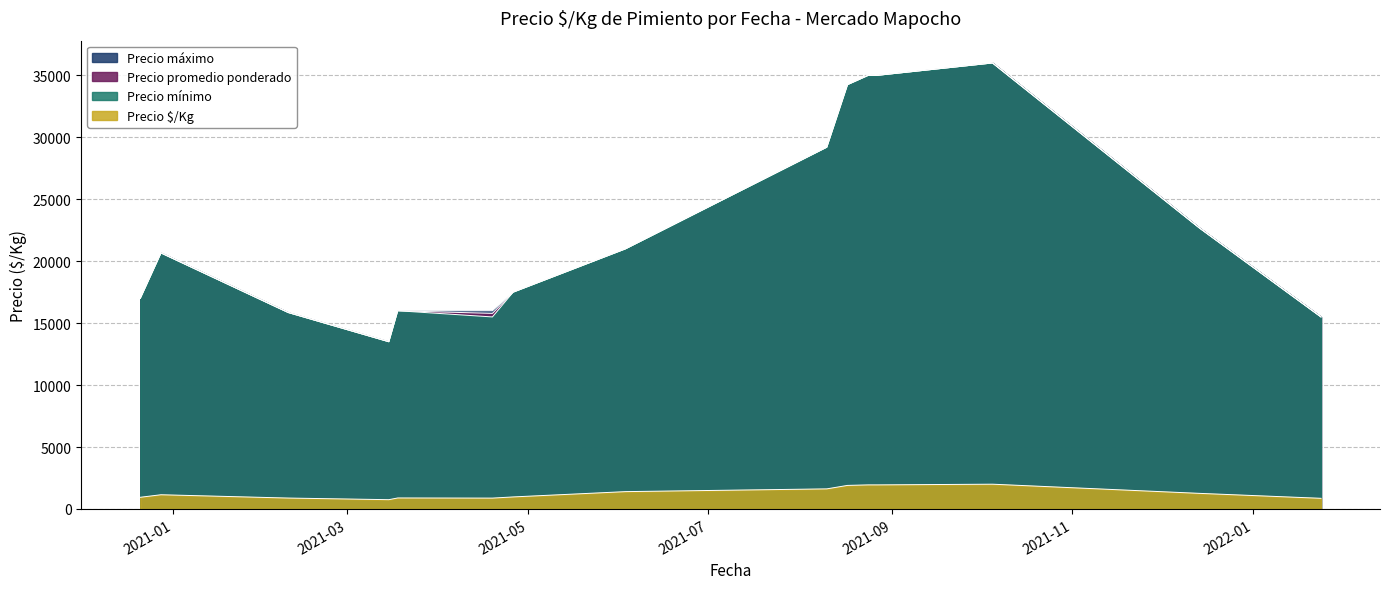

How many data points in Precio $/Kg are above 1167?

19